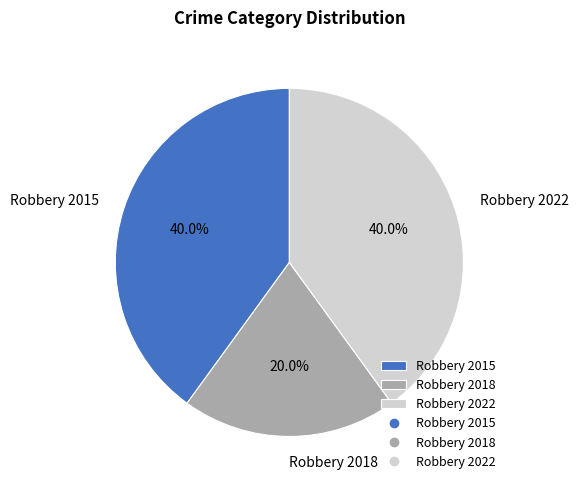

Is the sum of Robbery 2015 and Robbery 2018 greater than half?

Yes